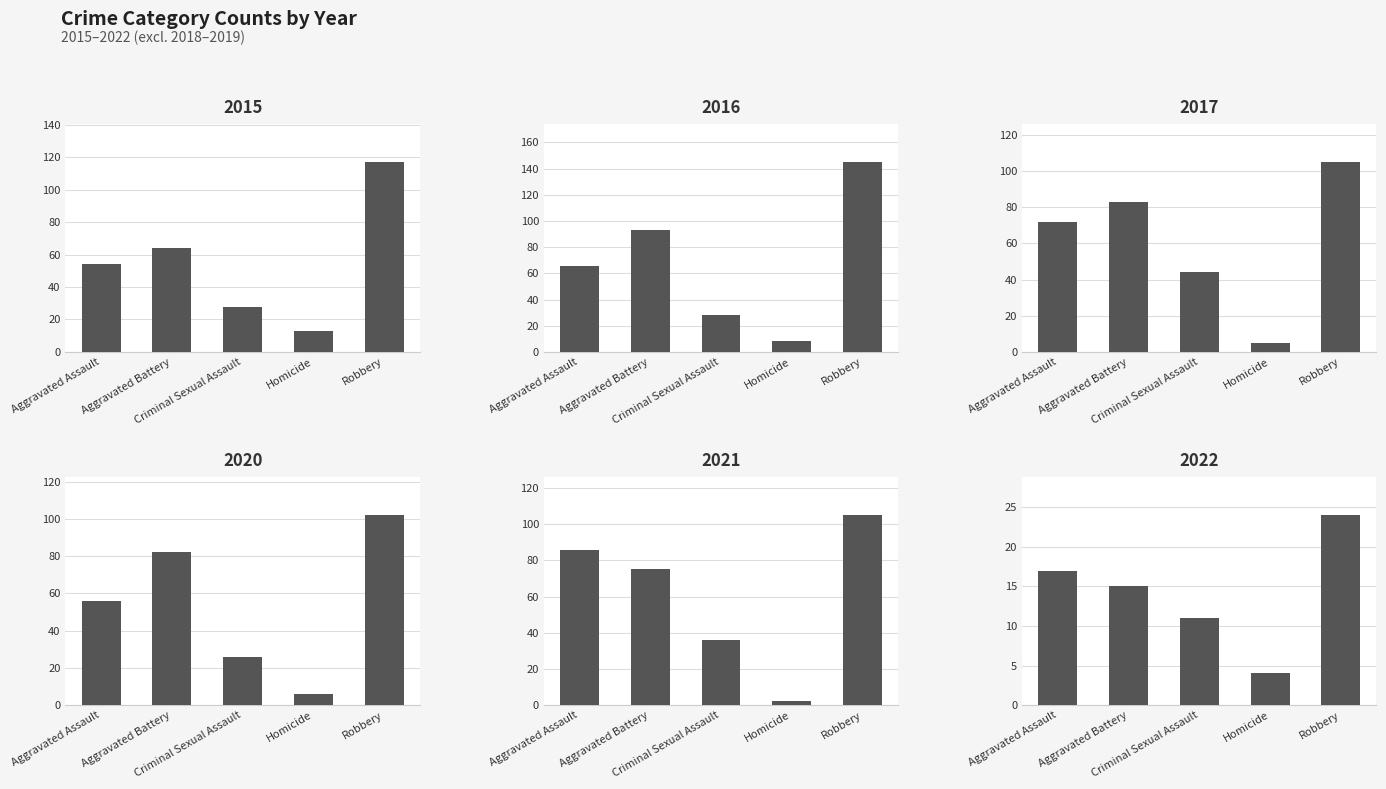

What is the sum of all 2020 values?

272